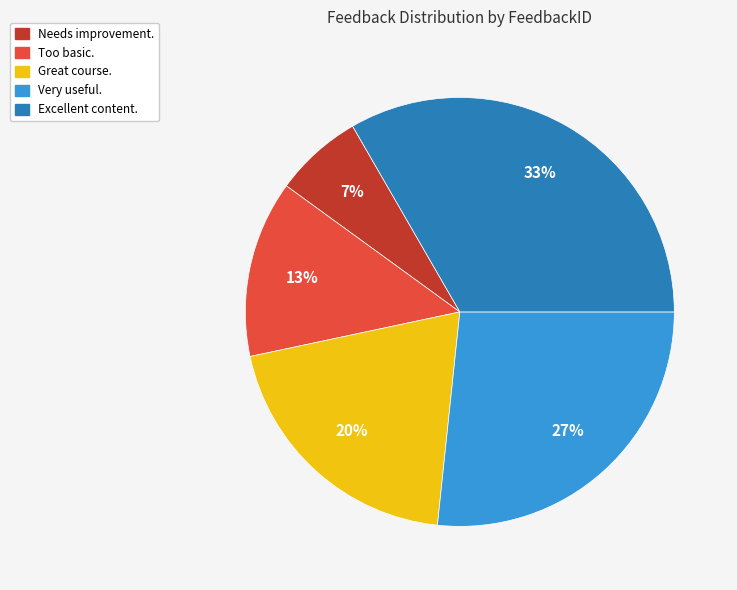

Approximately how many times larger is the value at Too basic. compared to Great course.?

0.7